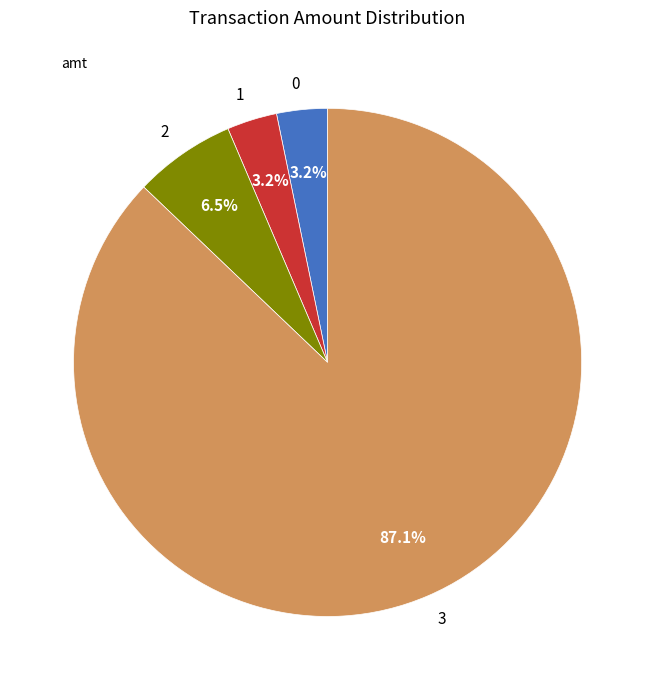

Is there any slice that represents more than half of the pie?

Yes